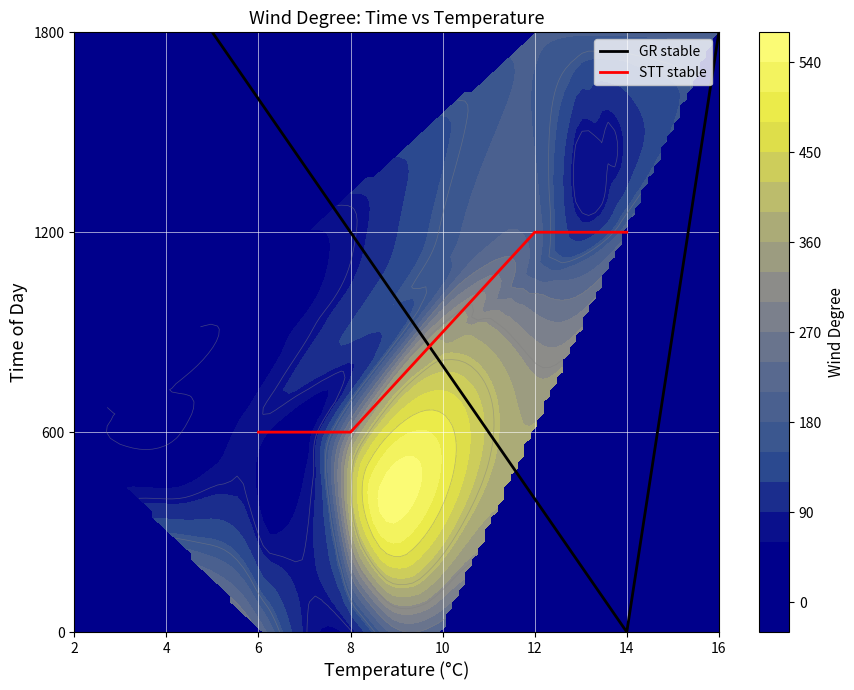

Reading left to right, list all the values displayed in this chart.

0: 0=145	1=86	2=30	3=108	4=232	5=228	6=327	7=203	8=184	9=191	10=189	11=186	12=138	13=65	14=71	15=104	16=176	17=147	18=38	19=205	20=183	21=281	22=353	23=345	24=233	25=240	26=16	27=150
time_vals: 0=1800	1=0	2=600	3=1200	4=1800	5=0	6=600	7=1200	8=1800	9=0	10=600	11=1200	12=1800	13=0	14=600	15=1200	16=1800	17=0	18=600	19=1200	20=1800	21=0	22=600	23=1200	24=1800	25=0	26=600	27=1200
temp_vals: 0=14	1=8	2=5	3=11	4=14	5=9	6=8	7=14	8=16	9=10	10=8	11=12	12=12	13=8	14=6	15=13	16=14	17=10	18=7	19=12	20=13	21=10	22=8	23=11	24=12	25=6	26=2	27=11